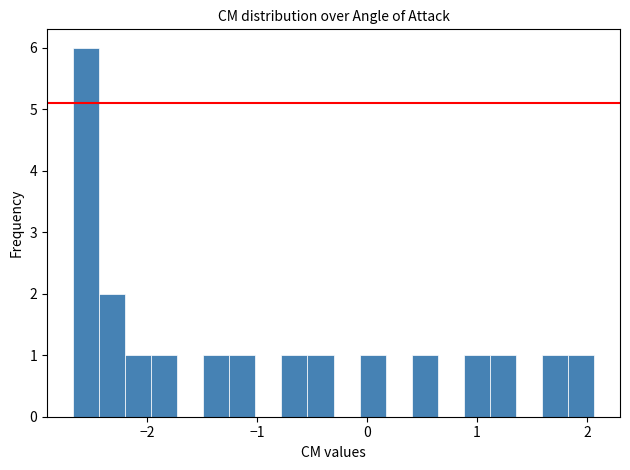

Around what value on the x-axis is the tallest bar? Give the approximate position of its centre, as read against the axis.

-2.6